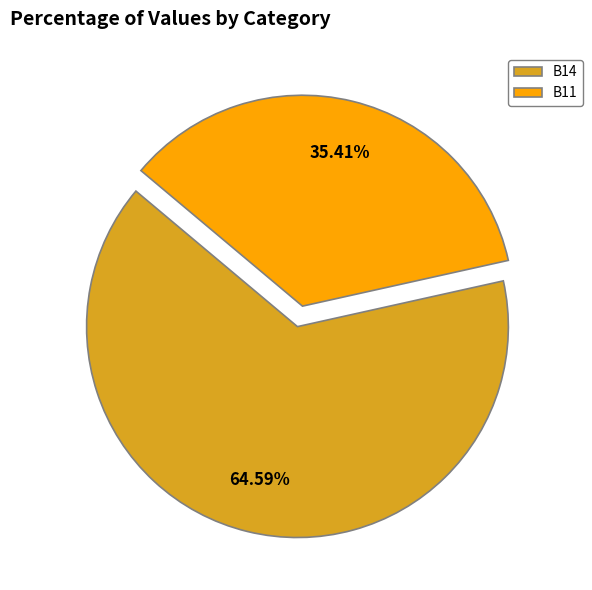

Between B14 and B11, which is larger?

B14